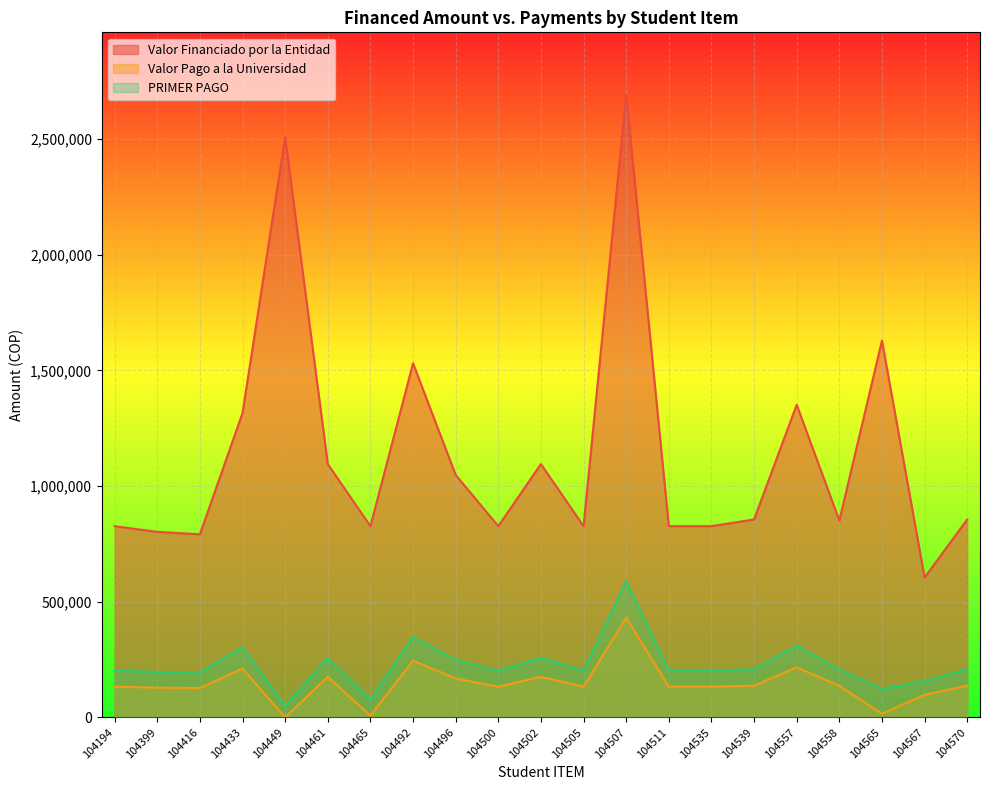

How many interior local valleys does the Valor Pago a la Universidad series have?

6